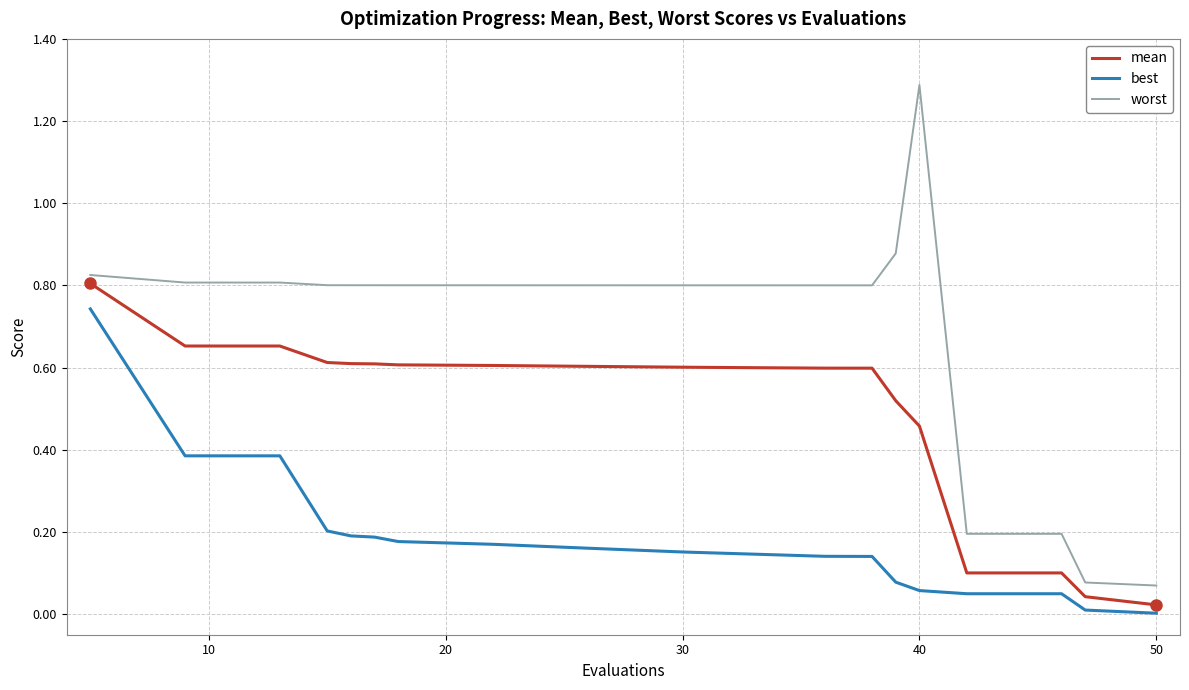

Rank the series by their average value, from lowest to highest.

best, mean, worst